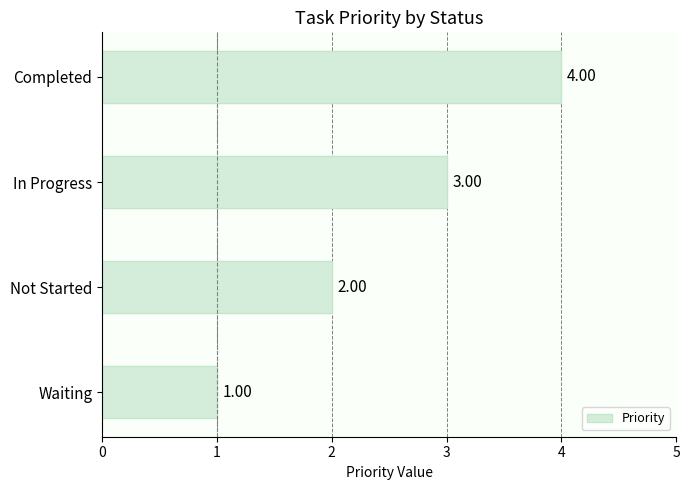

Rank the categories by value from highest to lowest.

Completed, In Progress, Not Started, Waiting